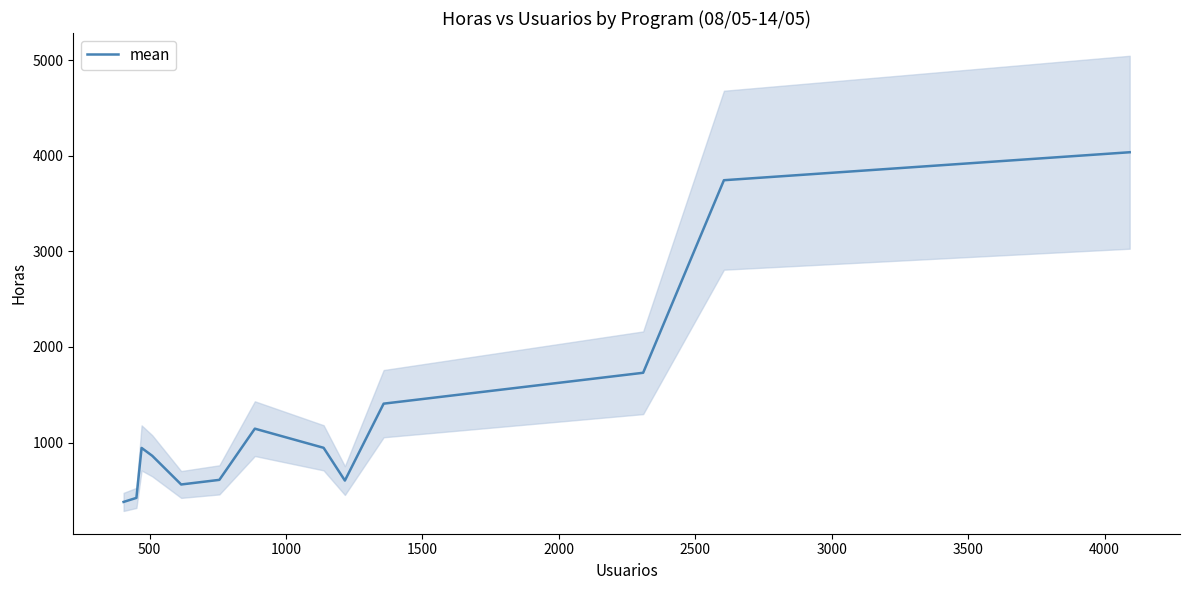

What is the highest value of the mean series?

4037.0